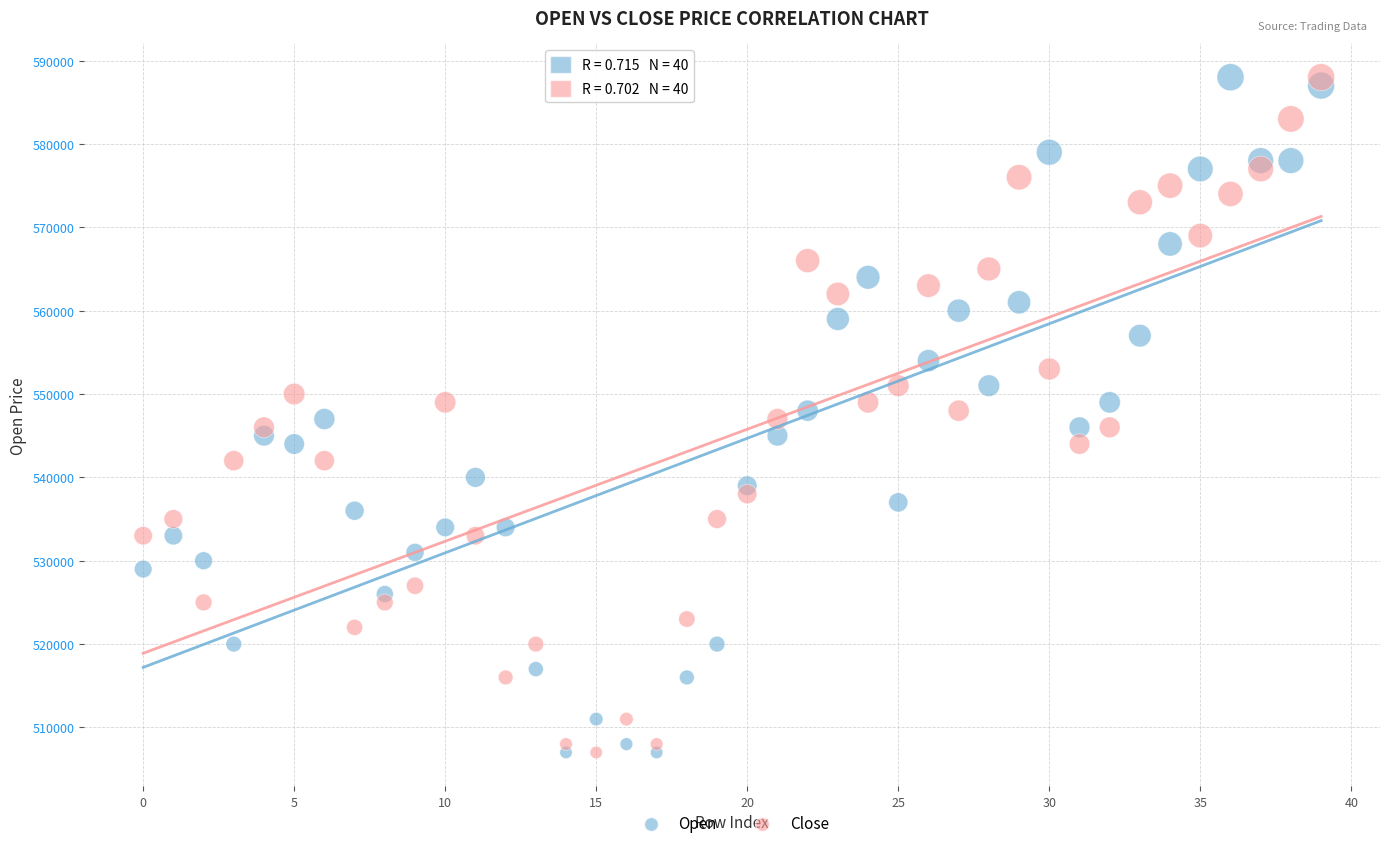

Across all data points, what is the range of Y values (max minus min)?

81000